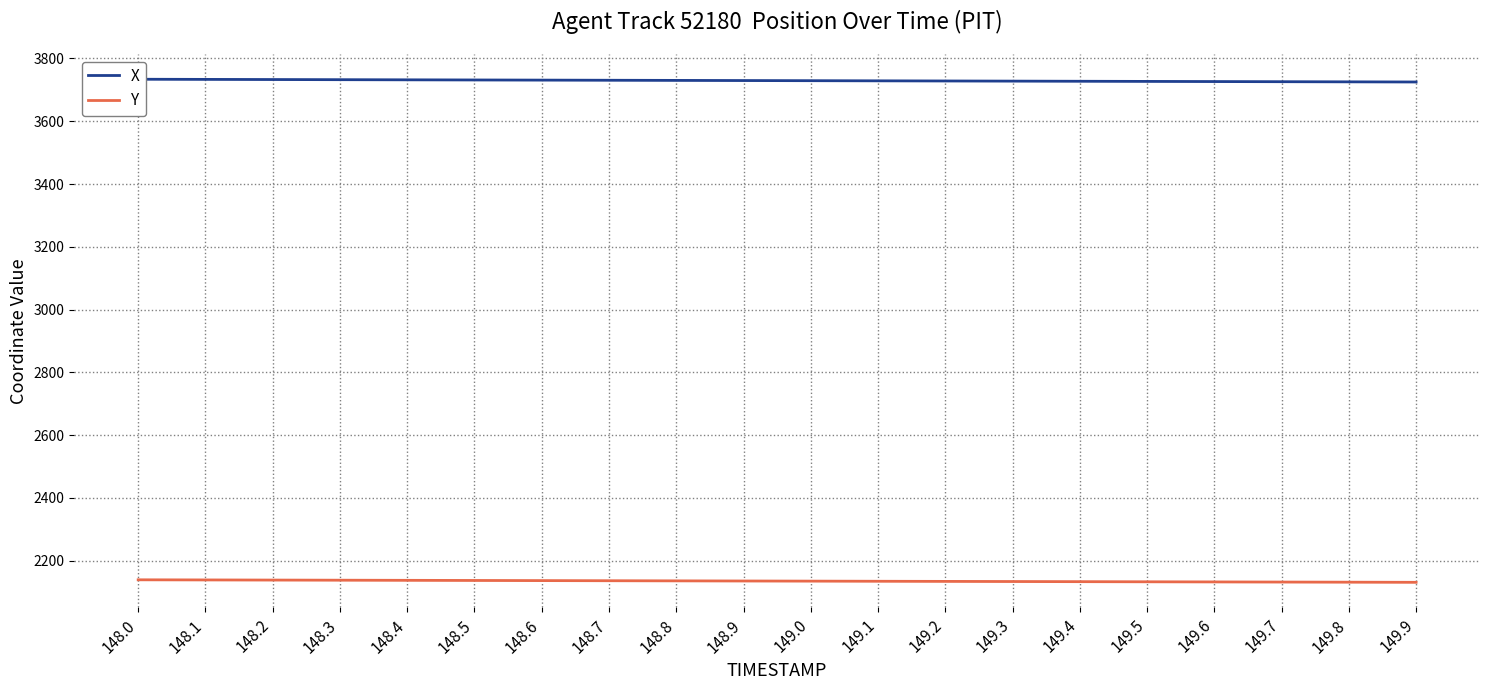

The value of X at 149.1 is 3728.8. True or false?

True